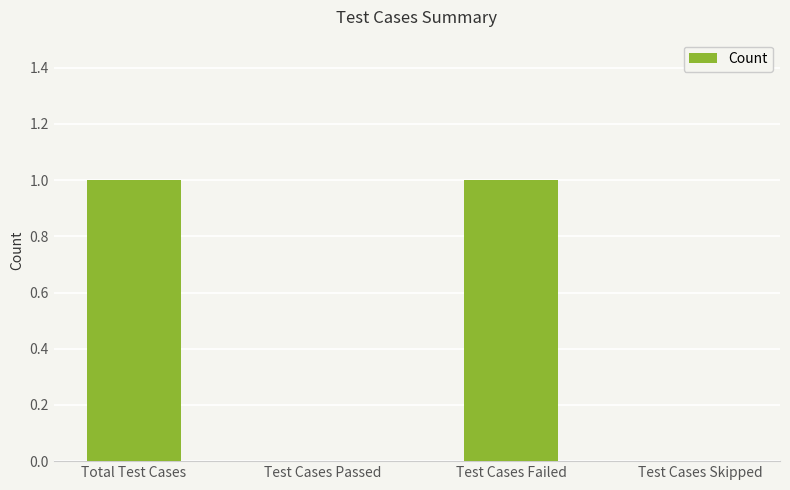

Between Test Cases Passed and Test Cases Failed, which is larger?

Test Cases Failed